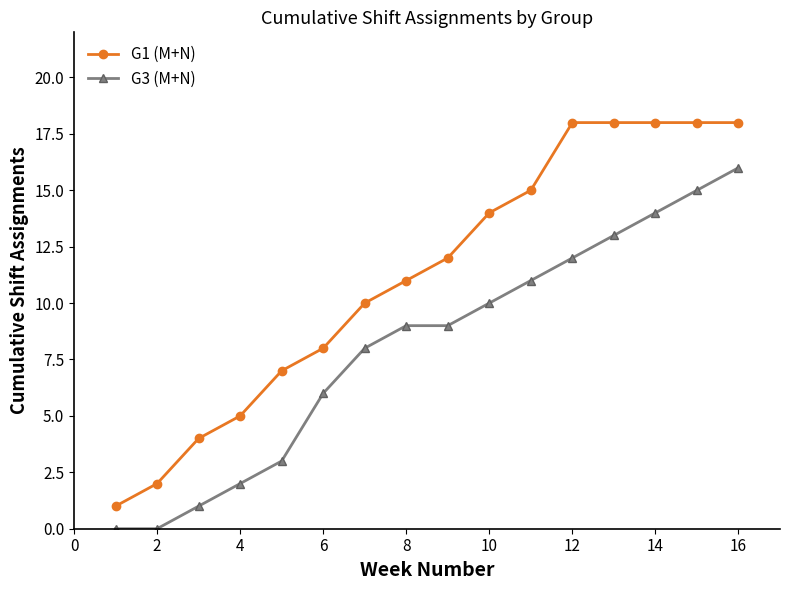

What is the greatest value displayed?

18